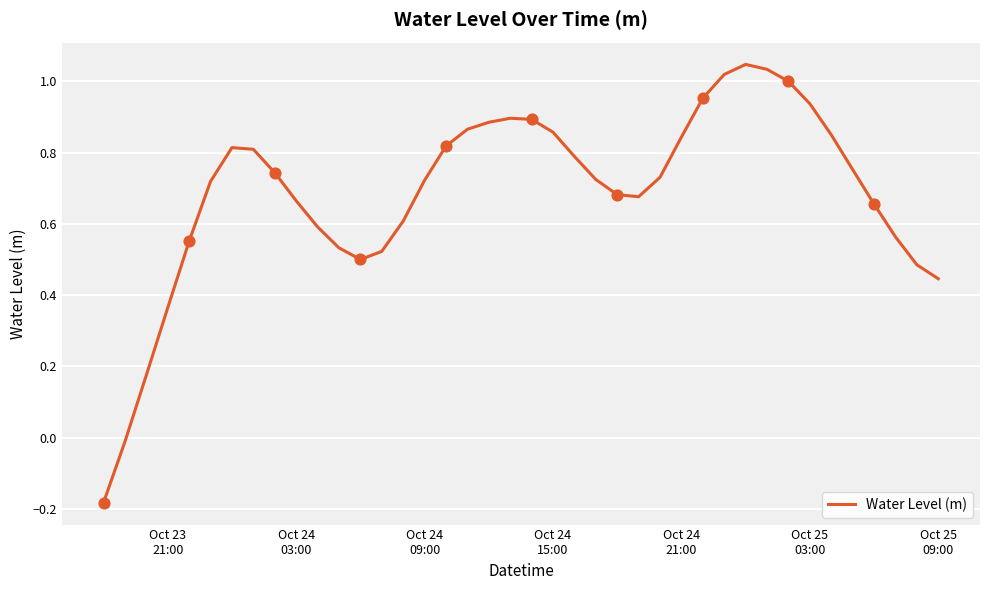

What is the difference between the maximum and minimum values?

1.2